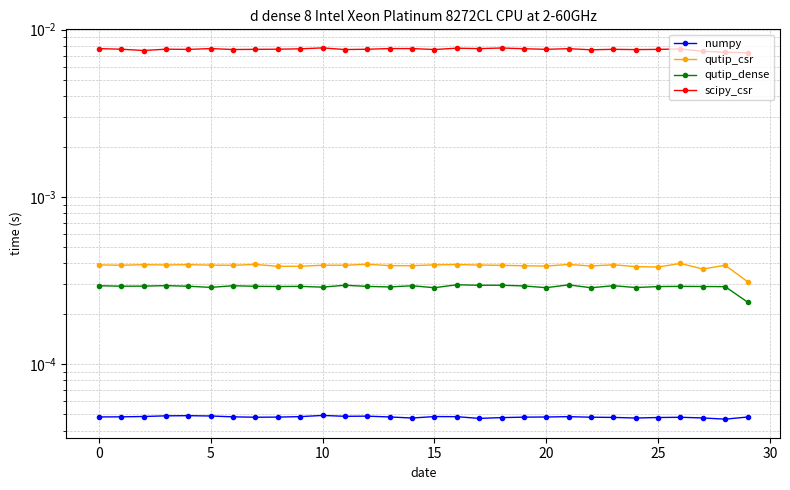

How many qutip_csr values are between 0 and 1?

30